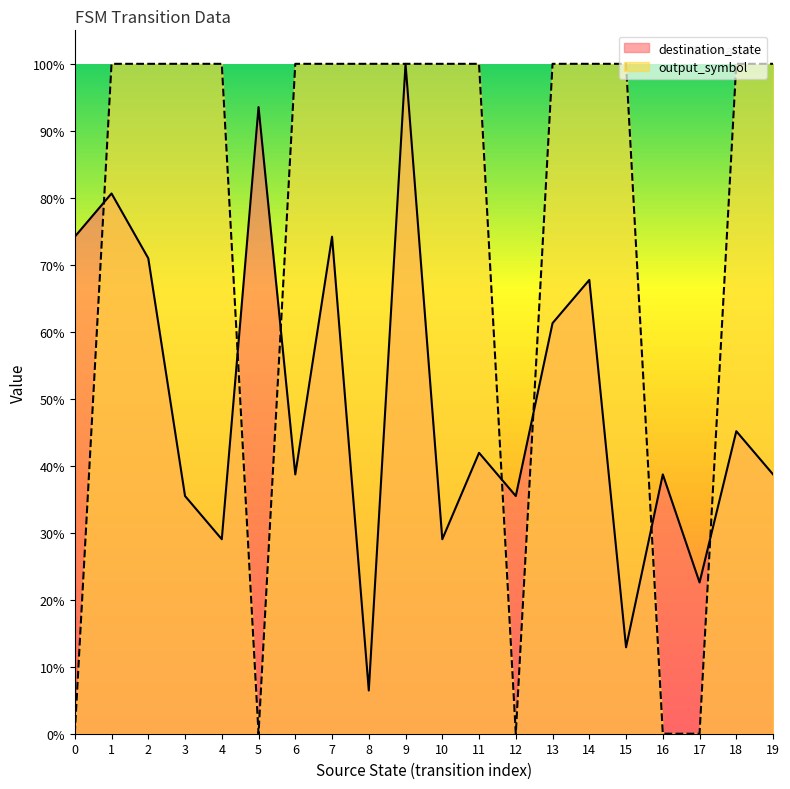

After their last crossing, which series has the higher values: output_symbol or destination_state?

output_symbol